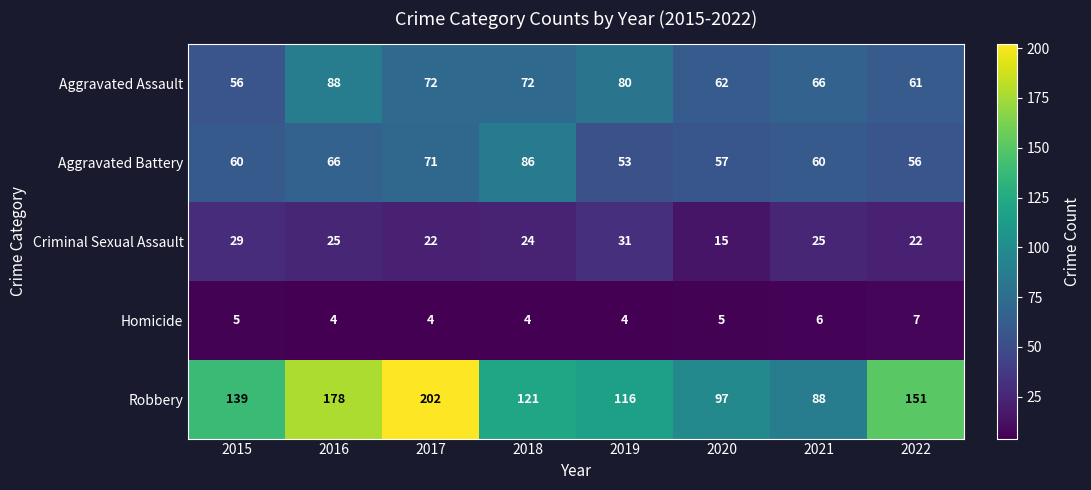

What is the minimum value shown in the chart?

4